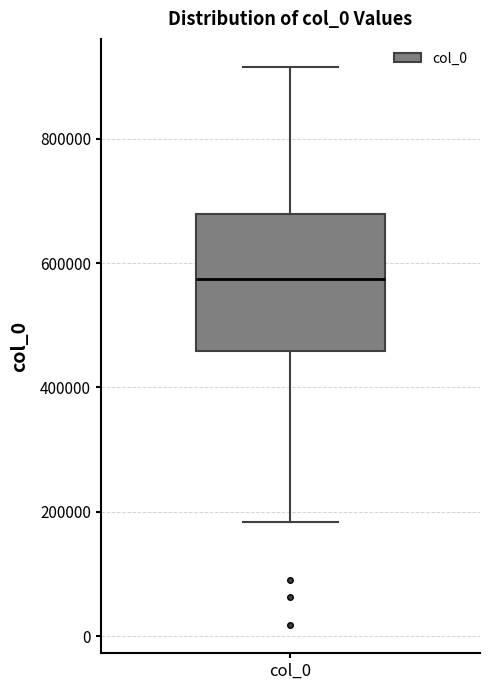

Read this box plot against the y-axis: the position of the median line, the range covered by the box, and the ends of both whiskers. The values are not printed on the chart, so give them approximately, as read against the axis.

median 580000, box 460000 to 680000, whiskers 180000 to 920000